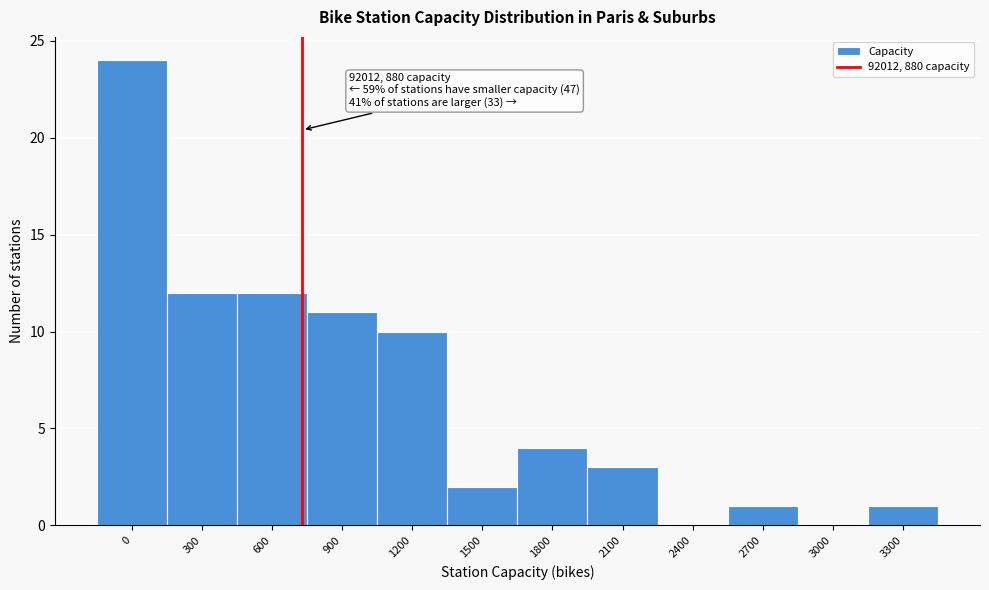

Reading left to right, extract all data points from this chart.

0=24	300=12	600=12	900=11	1200=10	1500=2	1800=4	2100=3	2400=0	2700=1	3000=0	3300=1